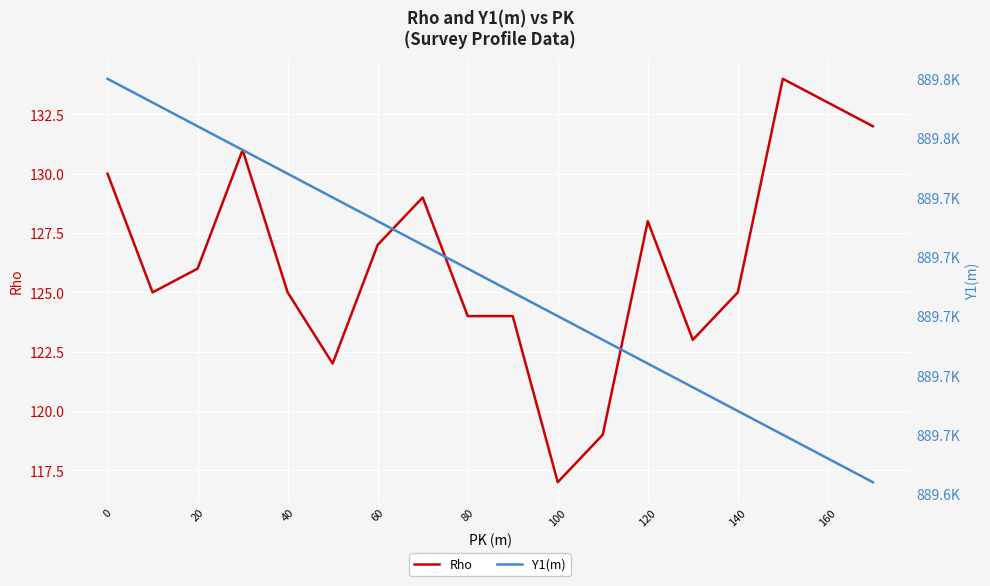

True or false: Rho and Y1(m) cross at least once.

False